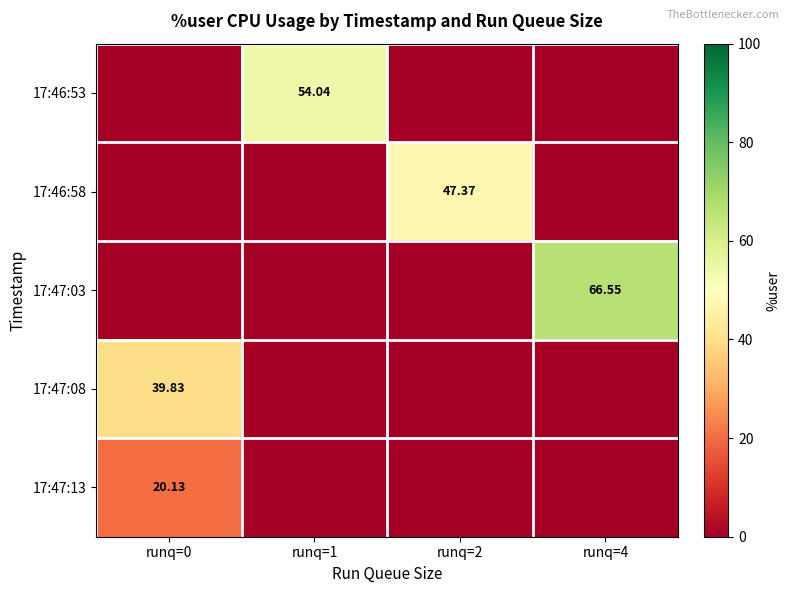

Which category has the lowest value in the 17:46:53 series?

runq=0